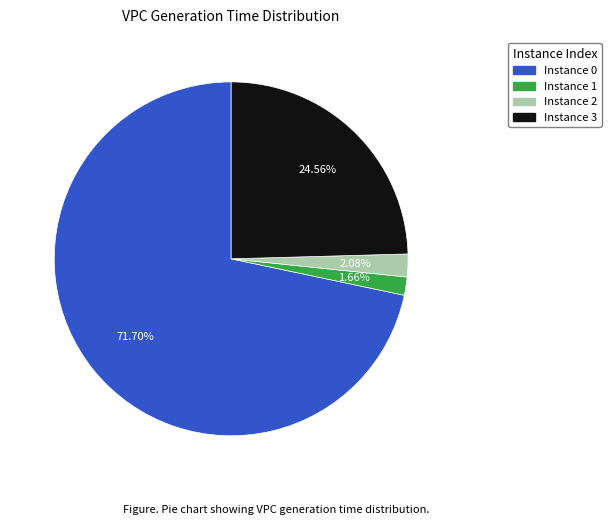

Is there any slice that represents more than half of the pie?

Yes